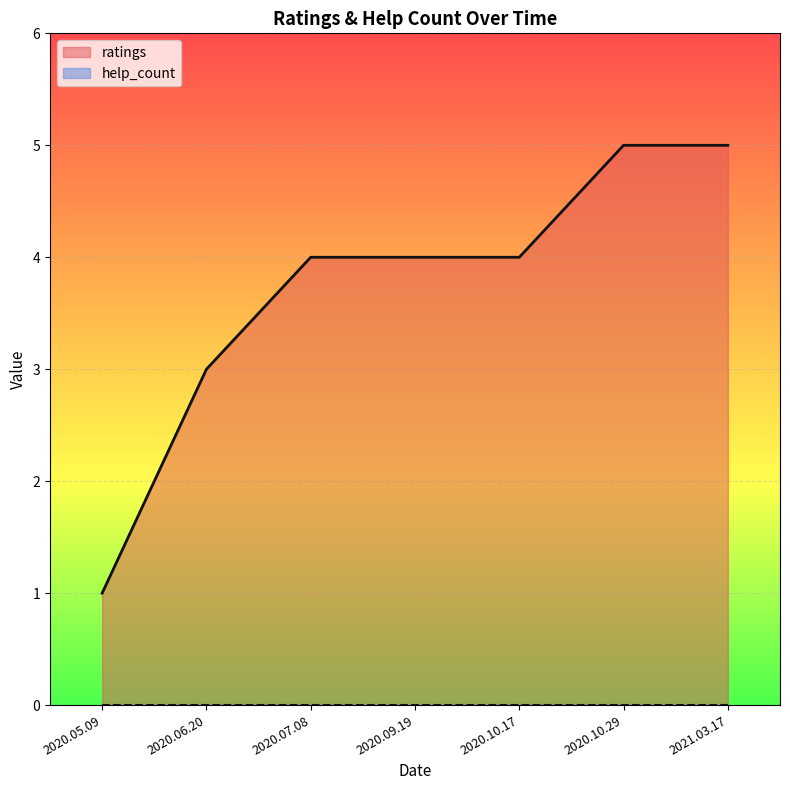

What is the change in value from 2020.07.08 to 2020.10.29?

+1